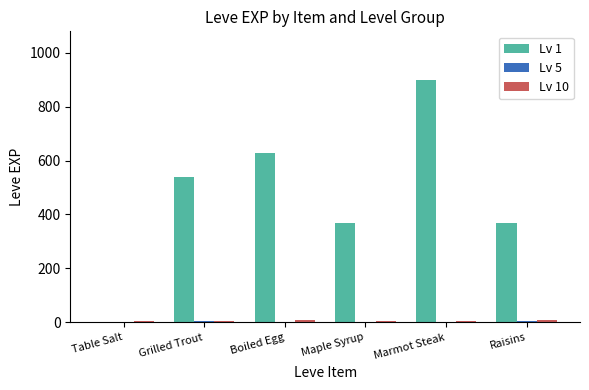

The Lv 1 series shows 506 at Maple Syrup. True or false?

False